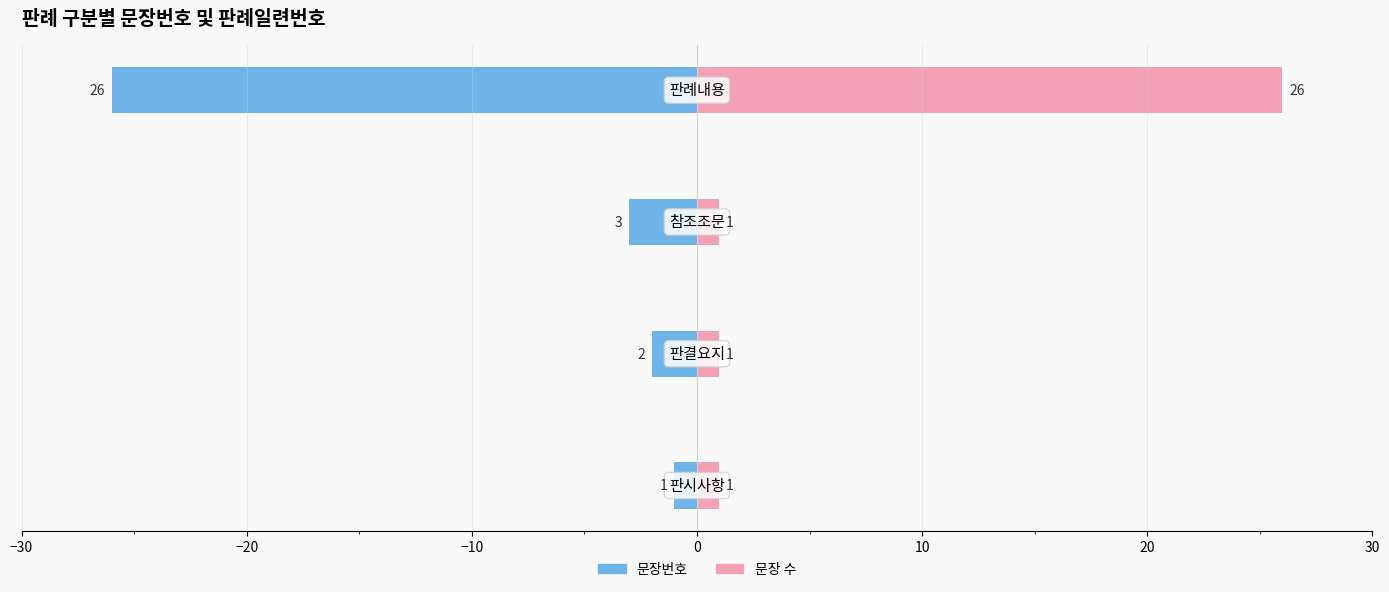

The 문장번호 series shows 0 at −30. True or false?

False